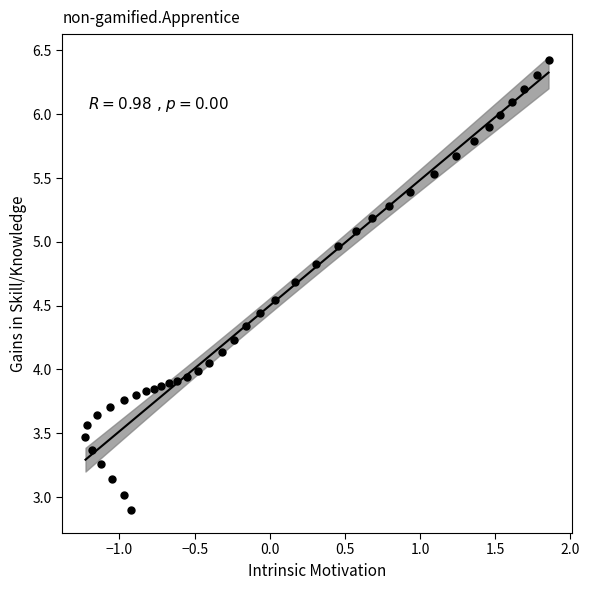

What is the range of Y values (max minus min)?

3.5